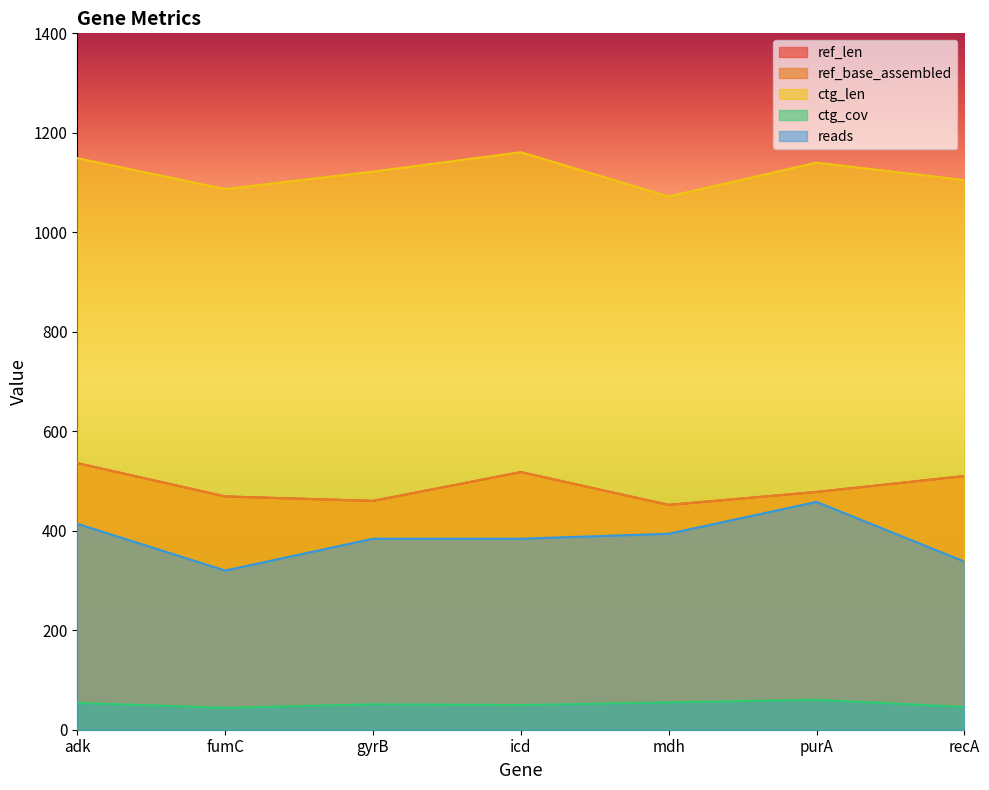

List the labels in order of ctg_cov value, largest first.

purA, mdh, adk, gyrB, icd, recA, fumC